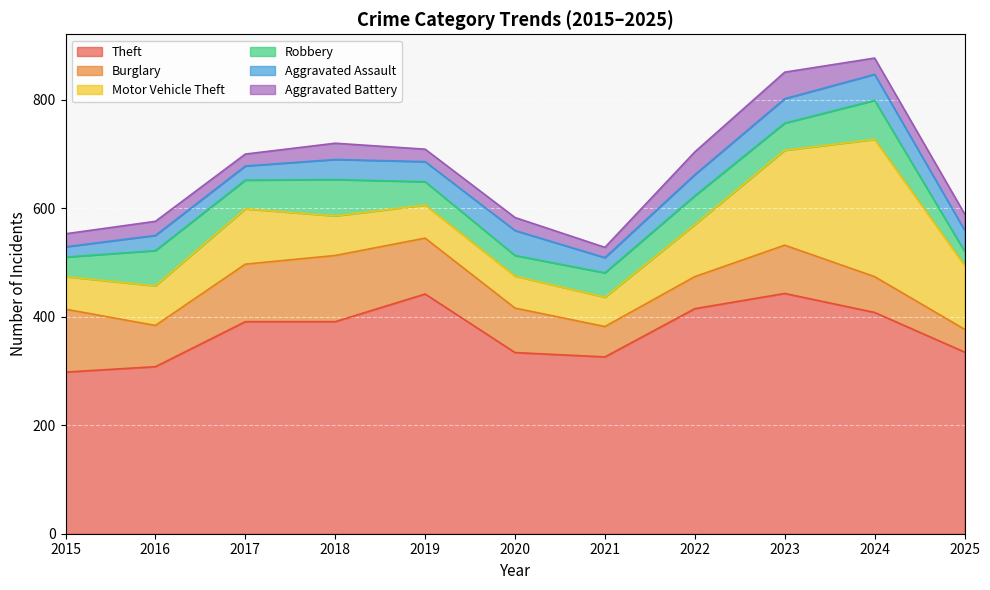

What is the difference between the highest and lowest values at 2025?

309